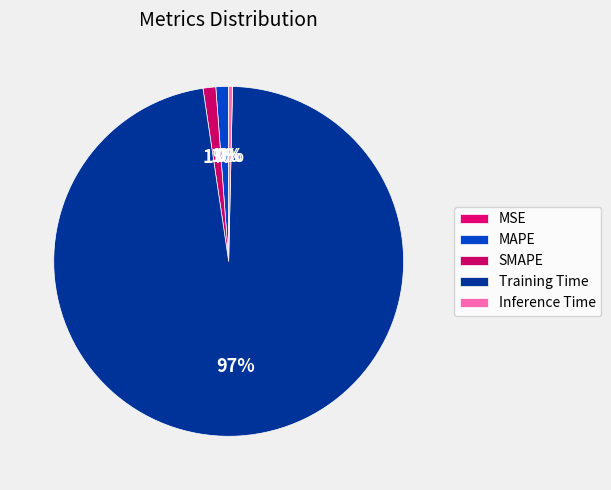

What is the largest slice in the pie chart?

Training Time